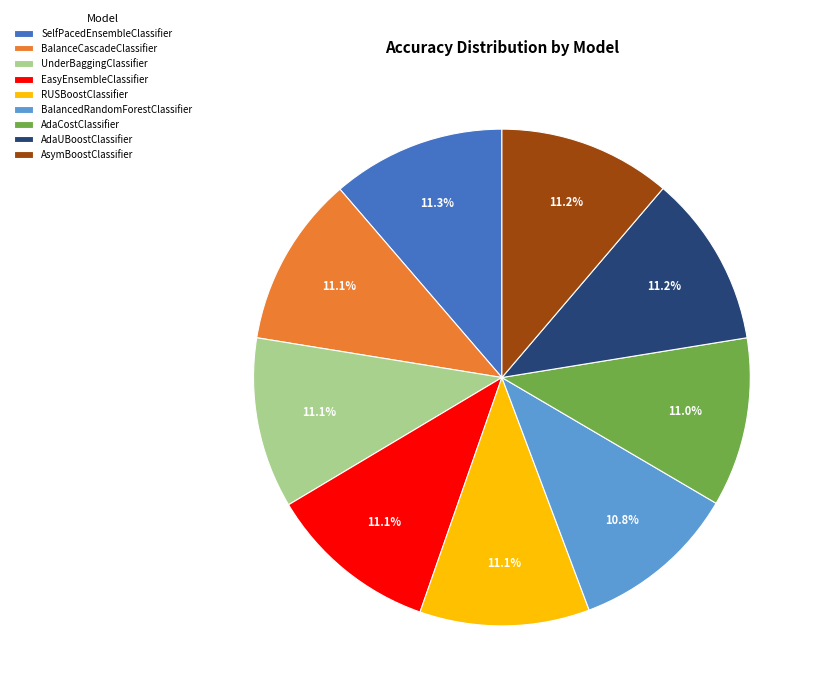

Count the number of slices in the pie.

9